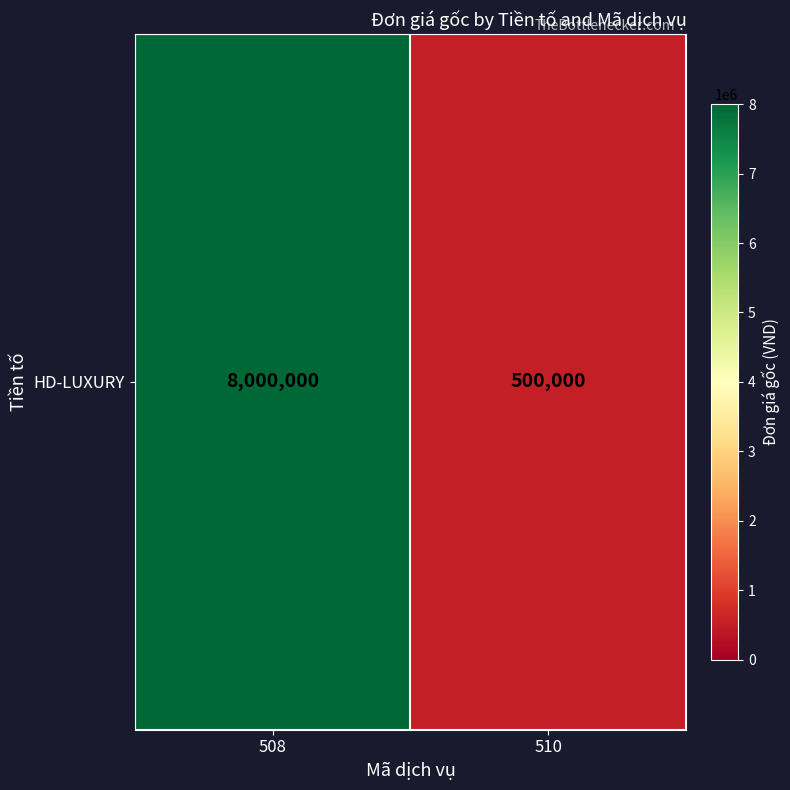

What is the change in value from 508 to 510?

-7500000